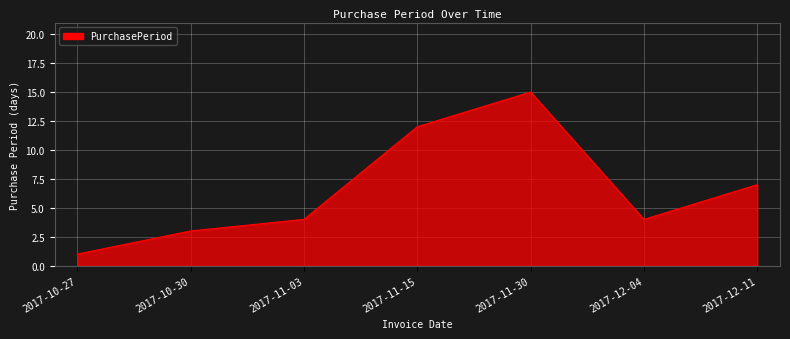

True or false: there are more than 2 points higher than both neighbors.

False